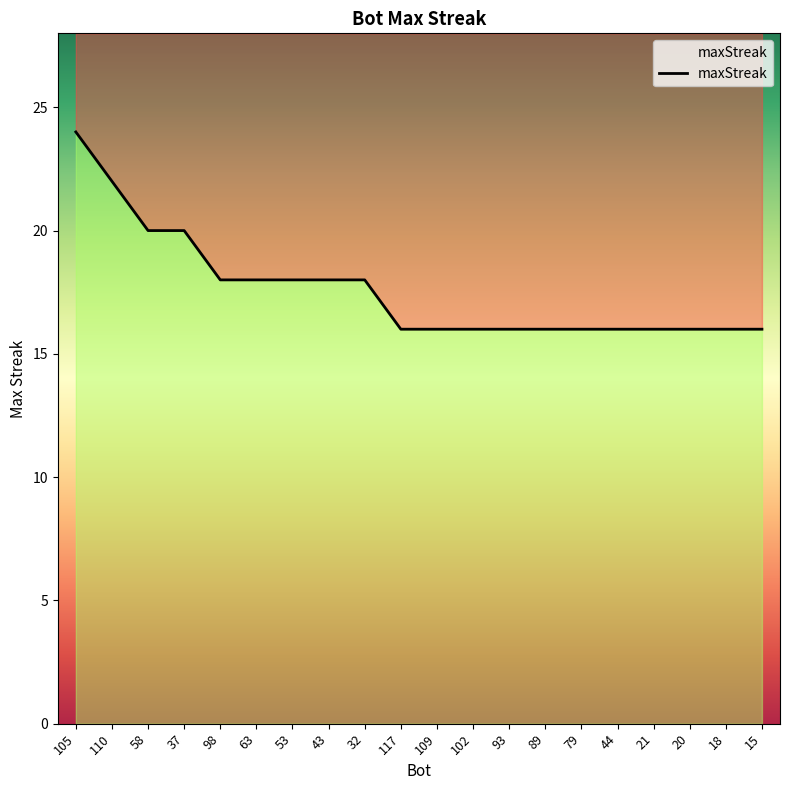

What is the ratio of the value at 63 to the value at 20?

1.1